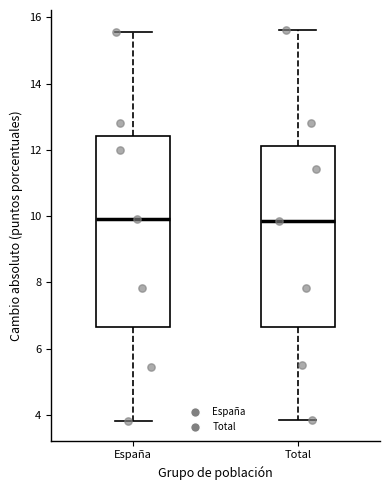

Reading left to right, read every box against the y-axis: the position of its median line, the range the box covers, and the ends of its whiskers. The values are not printed on the chart, so give them approximately, as read against the axis.

España: median 9.8, box 6.6 to 12.4, whiskers 3.8 to 15.6
Total: median 9.8, box 6.6 to 12.2, whiskers 3.8 to 15.6